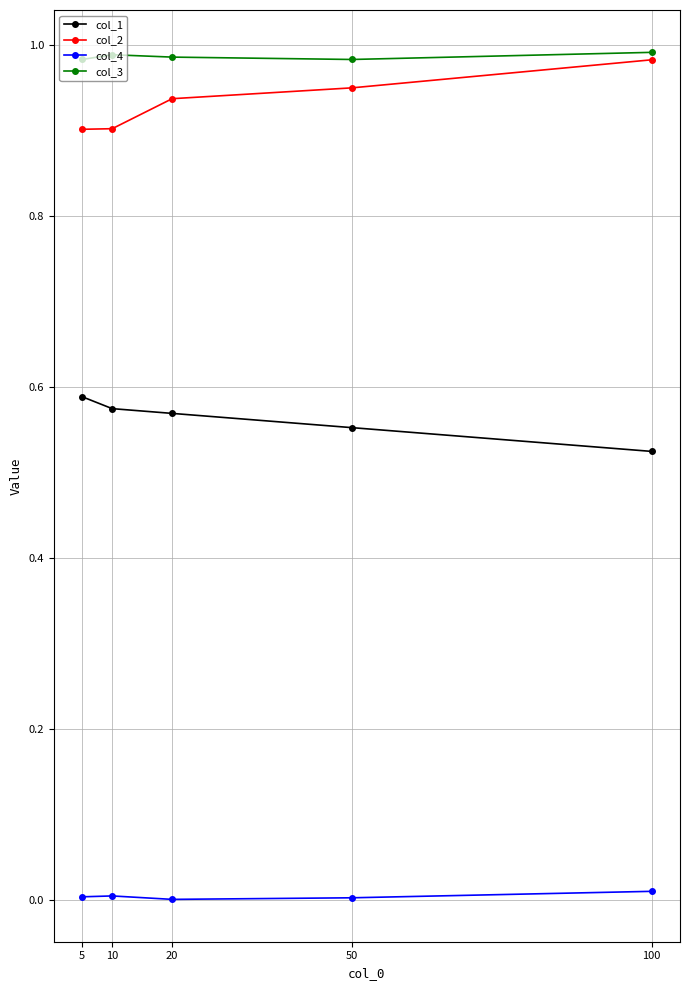

Is it true that col_4 equals 0.0 at 100?

True